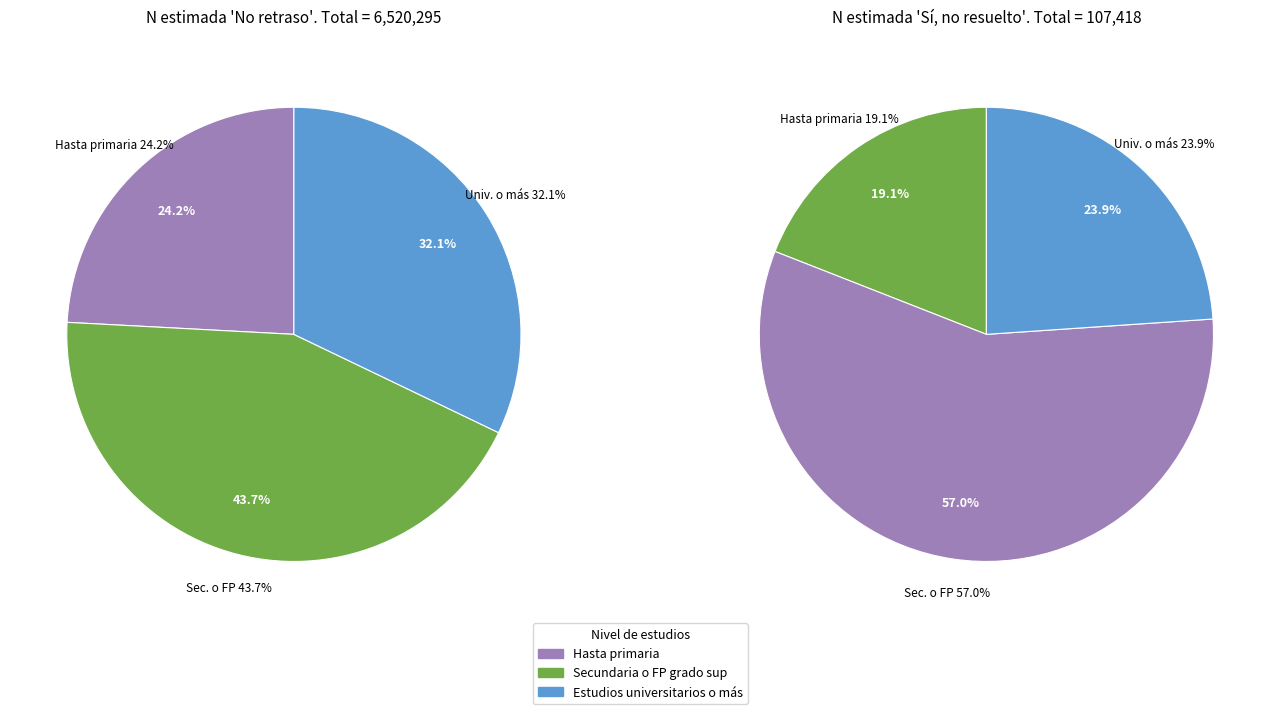

Which slice is the largest?

Secundaria o FP grado sup